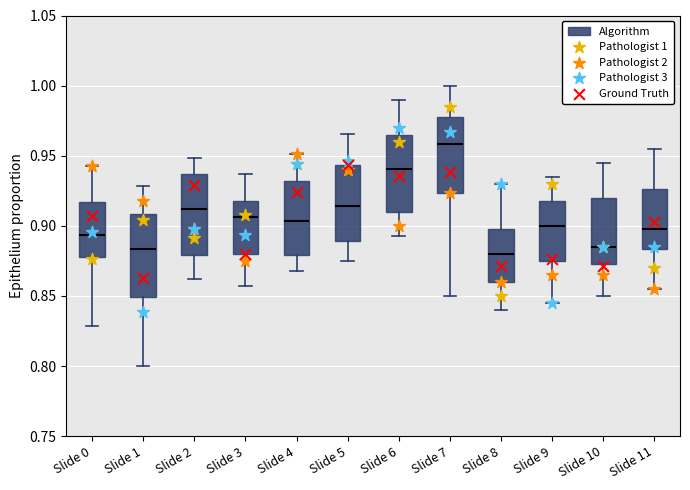

Reading left to right, transcribe this box plot: for each box, give where its median line is, the range the box spans, and where its two whiskers end, as read against the y-axis. The values are not printed on the chart, so give them approximately, as read against the axis.

Slide 0: median 0.895, box 0.880 to 0.915, whiskers 0.830 to 0.945
Slide 1: median 0.885, box 0.850 to 0.910, whiskers 0.800 to 0.930
Slide 2: median 0.910, box 0.880 to 0.935, whiskers 0.860 to 0.950
Slide 3: median 0.905, box 0.880 to 0.920, whiskers 0.855 to 0.935
Slide 4: median 0.905, box 0.880 to 0.930, whiskers 0.870 to 0.950
Slide 5: median 0.915, box 0.890 to 0.945, whiskers 0.875 to 0.965
Slide 6: median 0.940, box 0.910 to 0.965, whiskers 0.895 to 0.990
Slide 7: median 0.960, box 0.925 to 0.980, whiskers 0.850 to 1.000
Slide 8: median 0.880, box 0.860 to 0.900, whiskers 0.840 to 0.930
Slide 9: median 0.900, box 0.875 to 0.920, whiskers 0.845 to 0.935
Slide 10: median 0.885, box 0.875 to 0.920, whiskers 0.850 to 0.945
Slide 11: median 0.900, box 0.885 to 0.925, whiskers 0.855 to 0.955